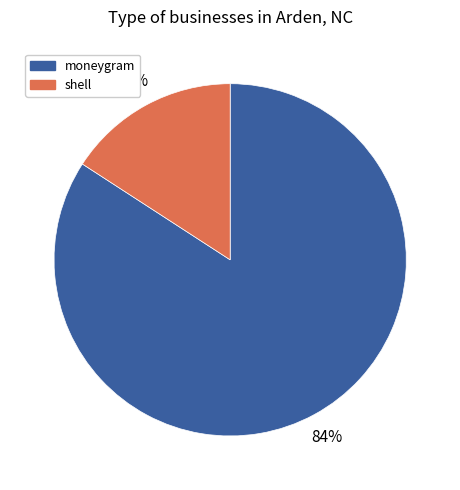

How many segments does this pie chart have?

2